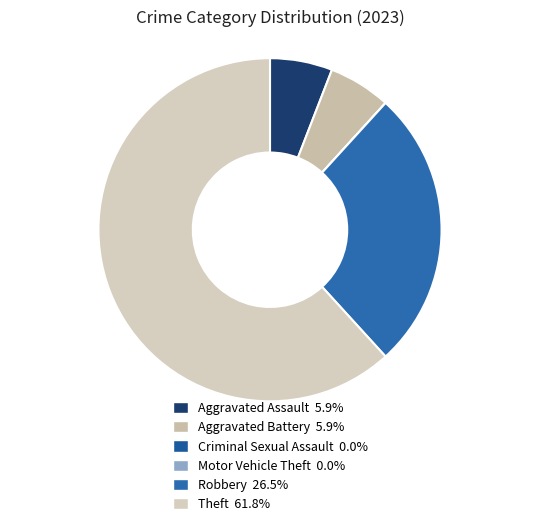

How many segments does this pie chart have?

6